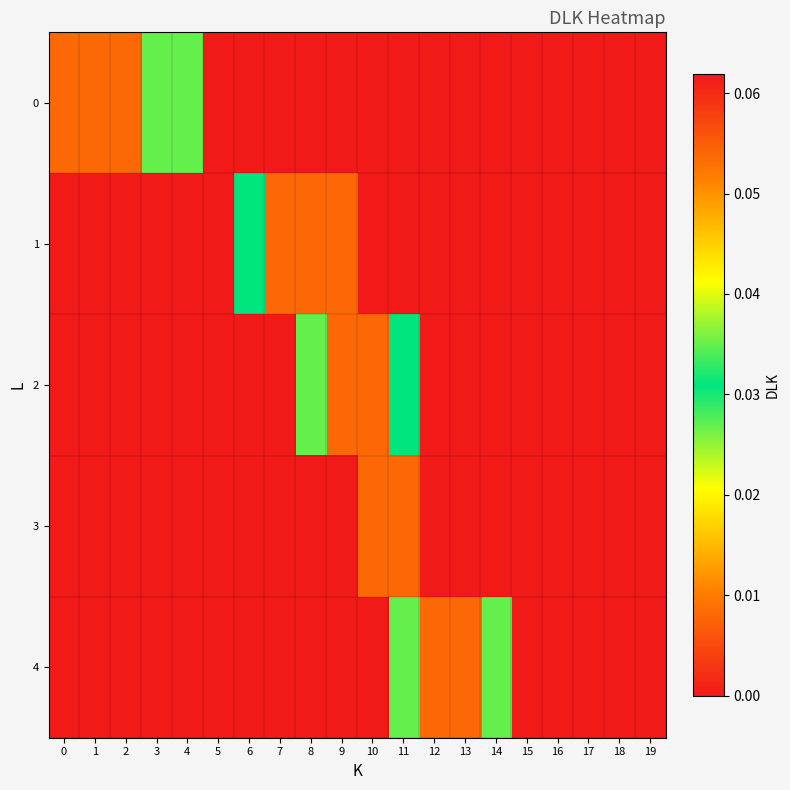

Between 7 and 11, which series saw the biggest shift?

1